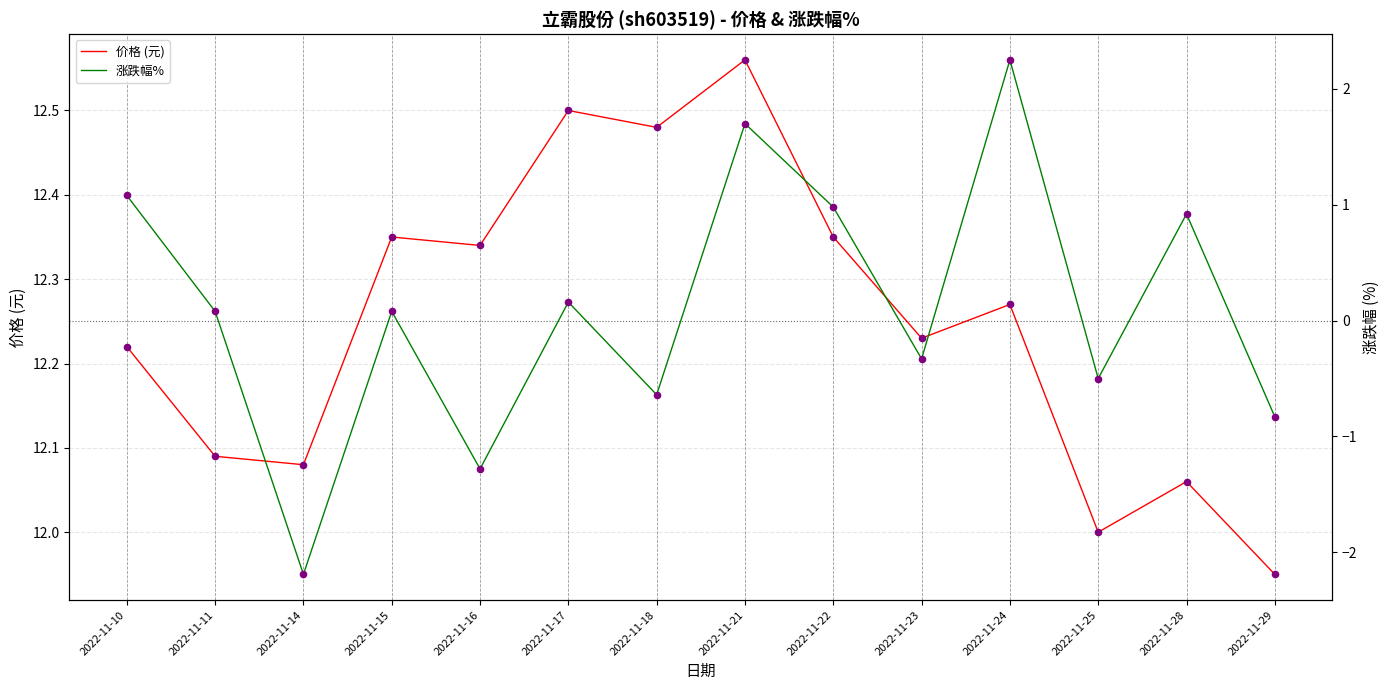

Which series reaches the minimum Y coordinate?

涨跌幅%